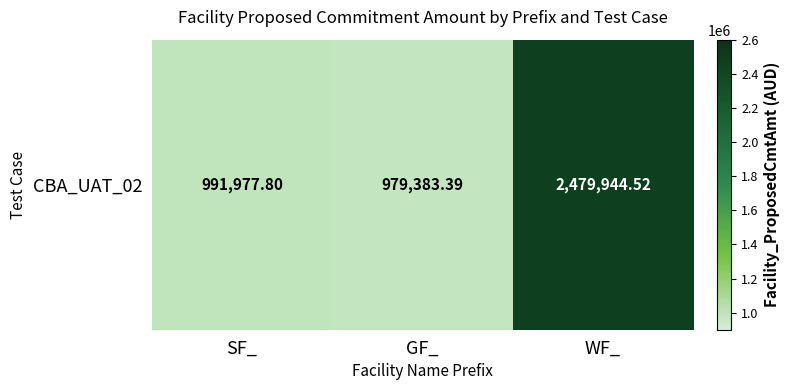

What is the sum of all values?

4451305.7